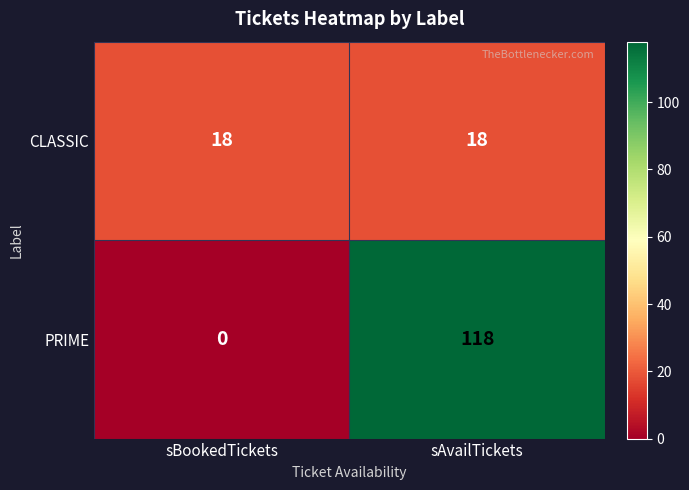

What is the difference between the maximum and minimum values in the PRIME series?

118